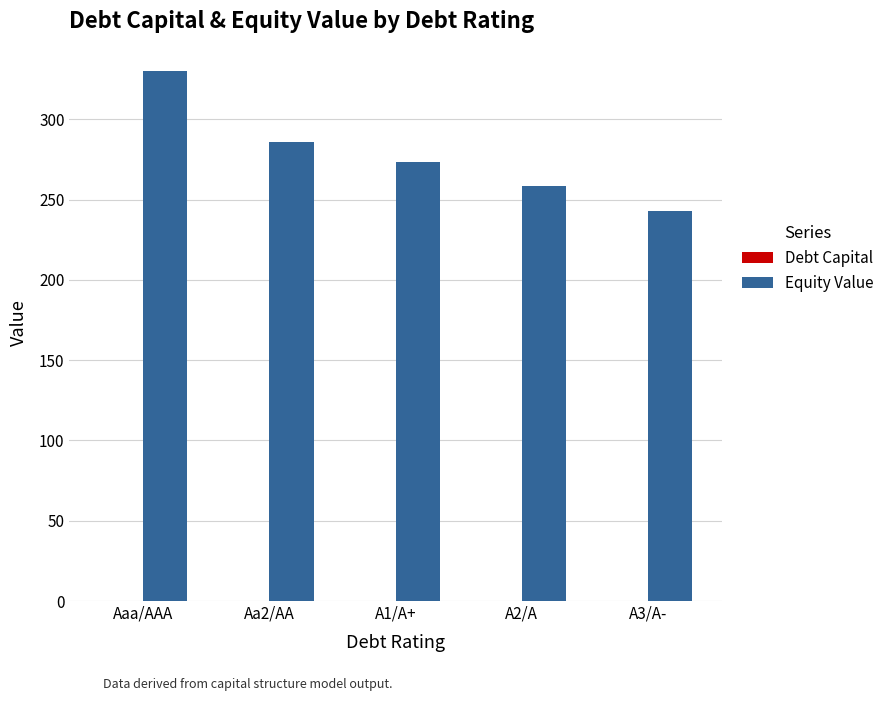

At which category is the sum across all series the highest?

Aaa/AAA